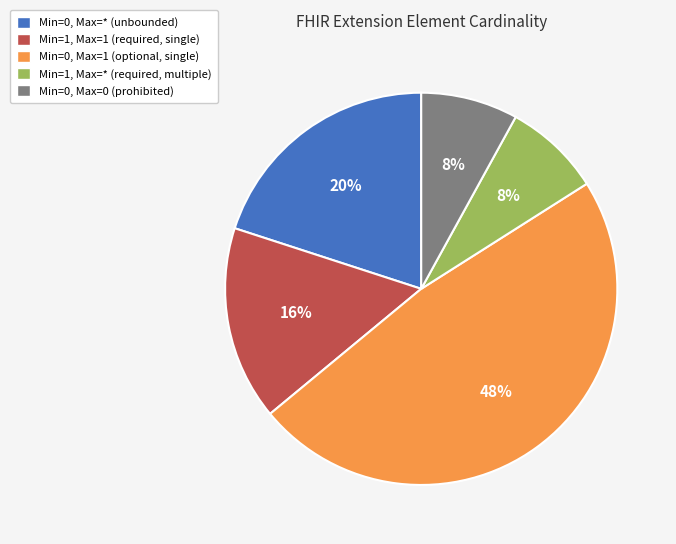

Is there a majority slice in this chart?

No